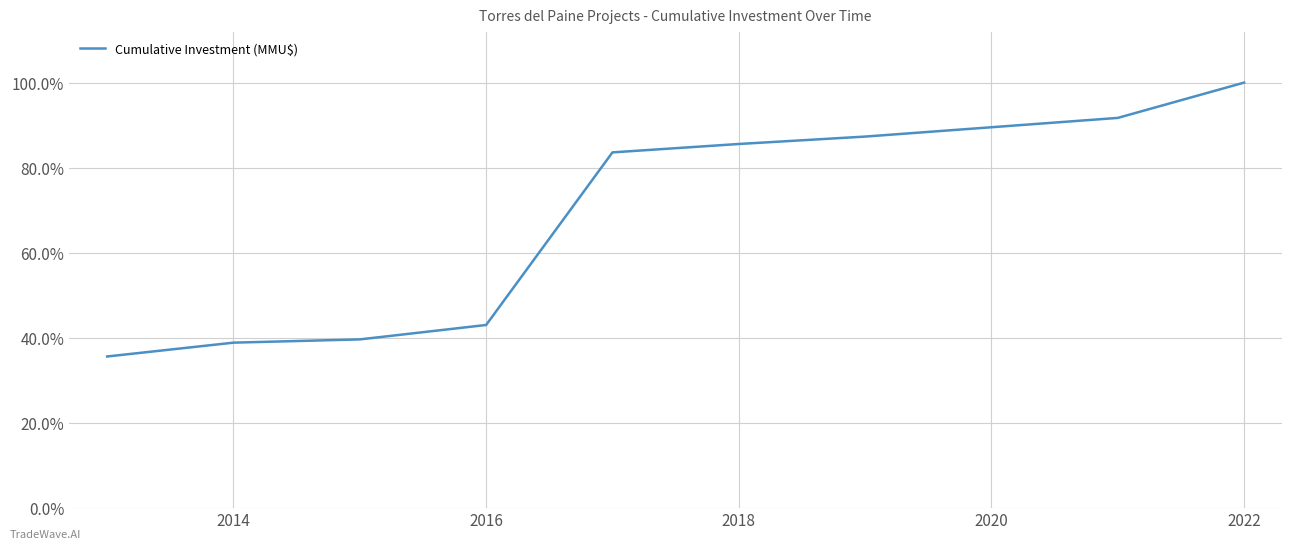

What is the smallest value displayed?

0.4